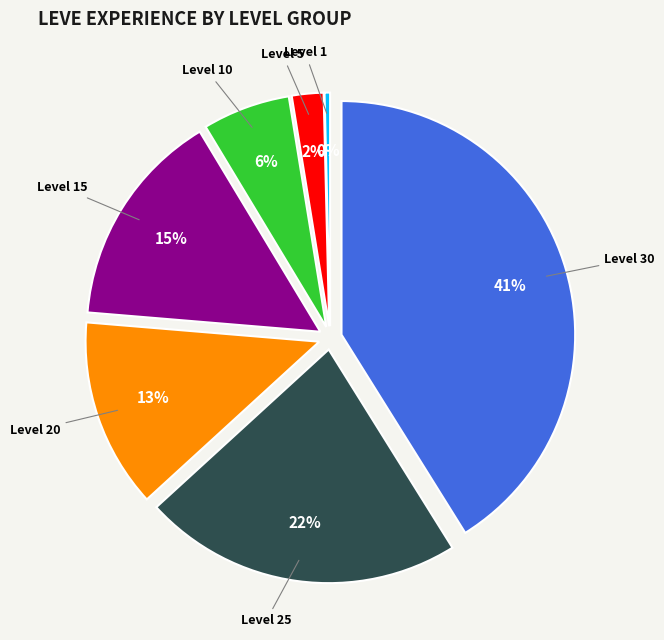

To the nearest percent, what is the difference between the largest and smallest slice percentages?

41%